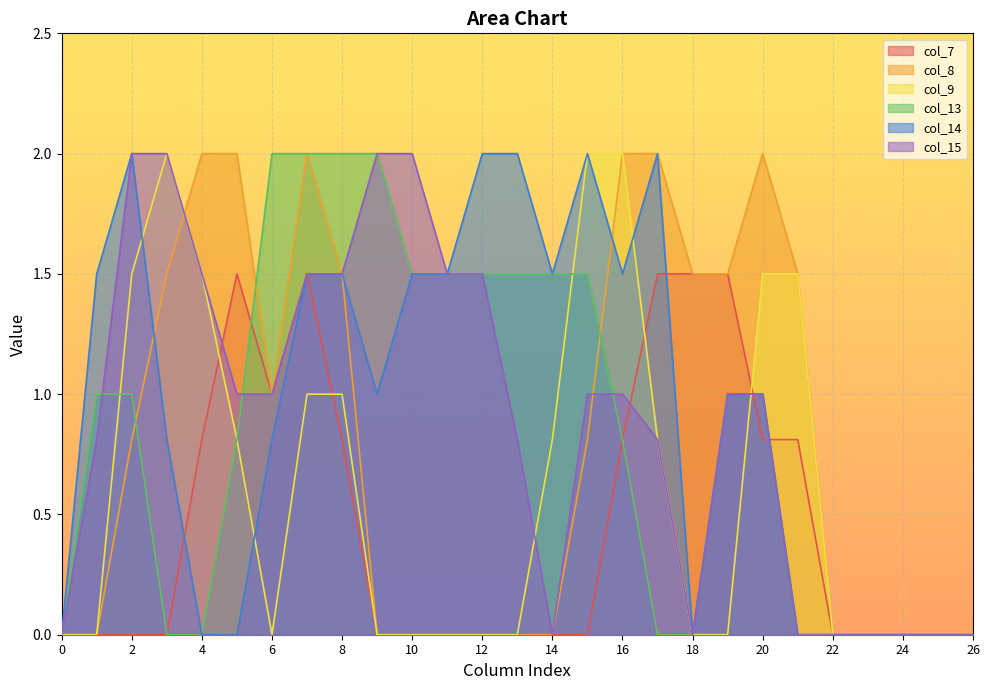

What is the spread (max minus min) of values at 5?

2.0